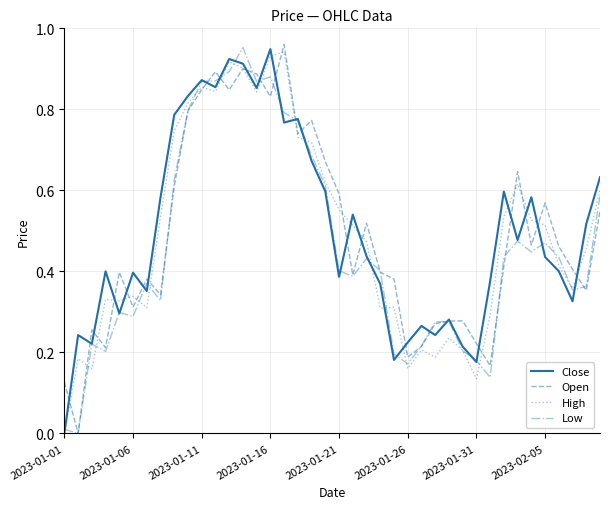

How many interior local peaks does the Open series have?

11